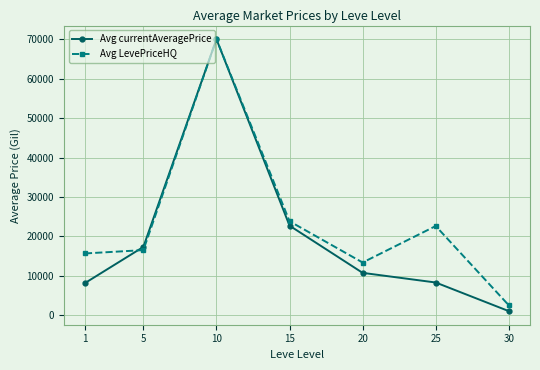

How many data points in Avg LevePriceHQ are less than 16538?

3